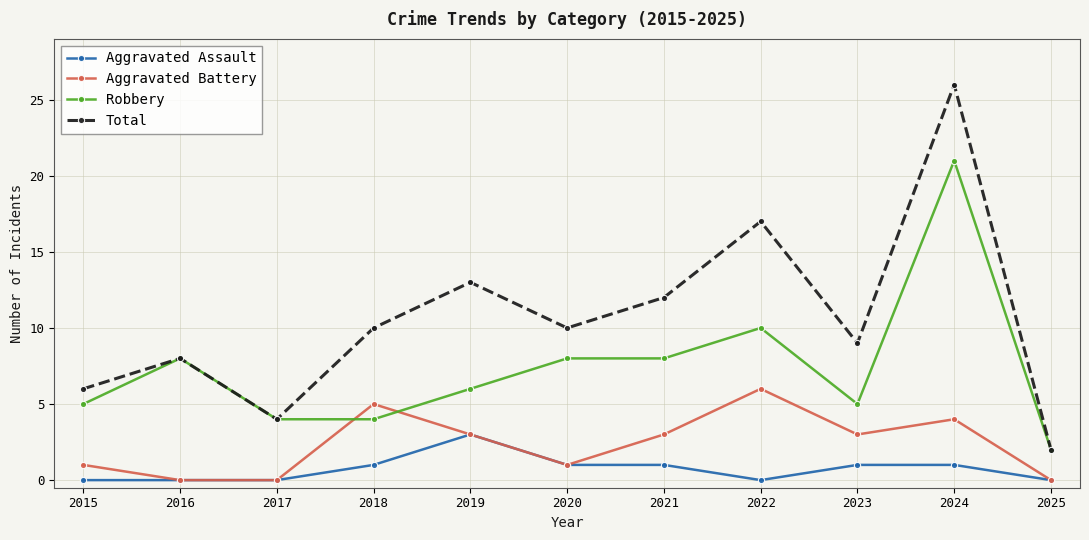

Count the number of categories in the chart.

11